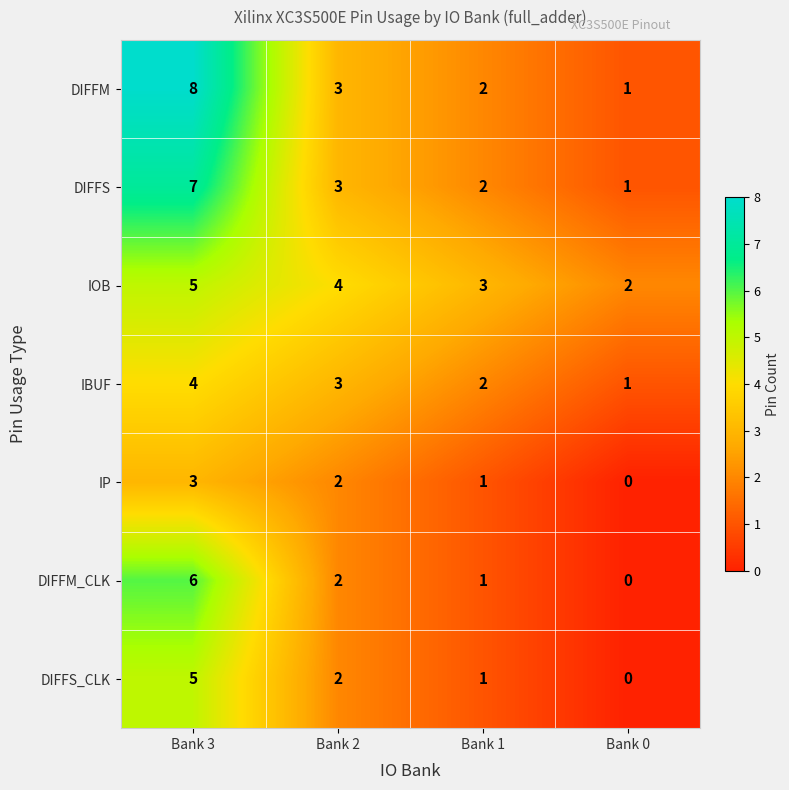

Is the value of IOB at Bank 2 greater than the value of DIFFM_CLK at Bank 1?

Yes